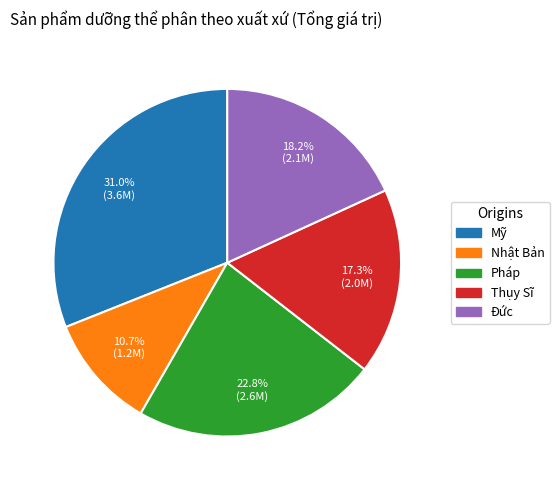

To the nearest percent, what portion does Mỹ represent?

31%